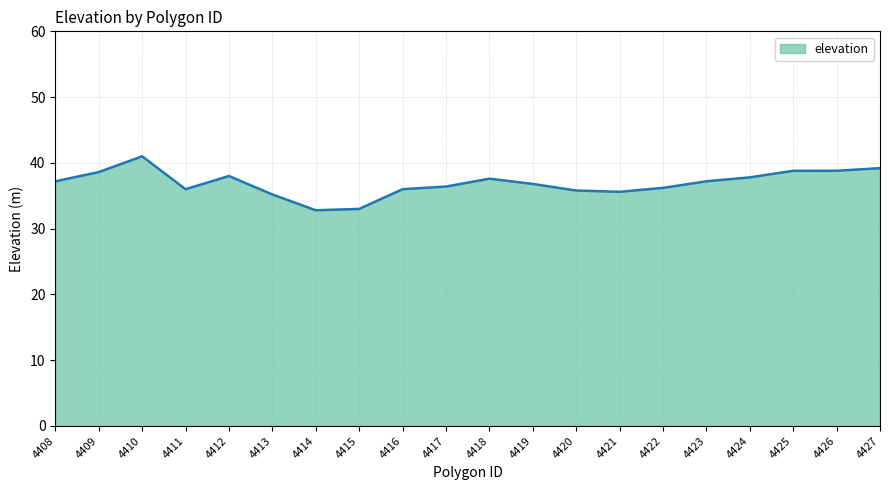

Which has a higher value, 4408 or 4409?

4409